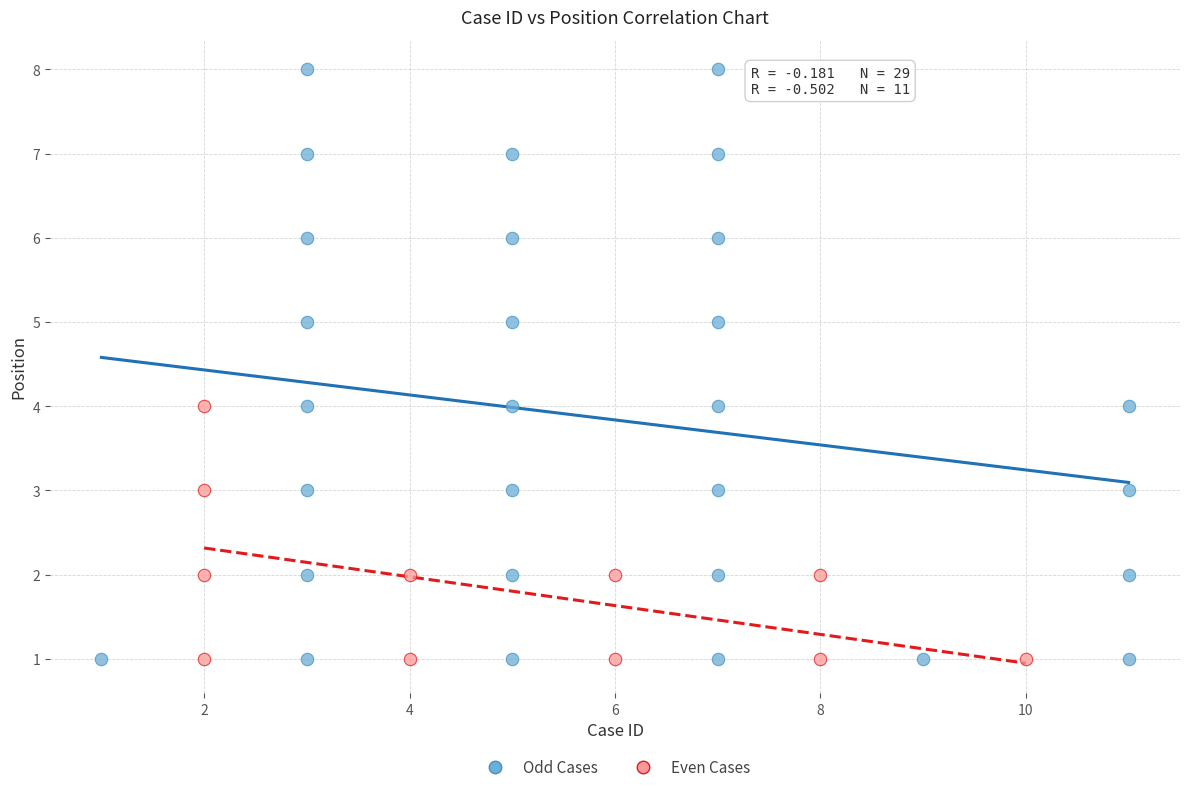

What are all the series names shown in the legend?

Odd Cases, Even Cases